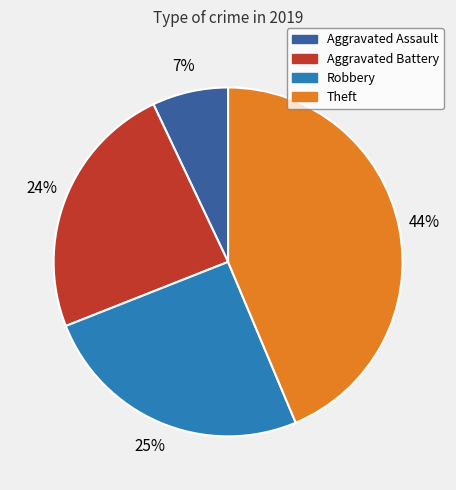

Which has a higher value, Robbery or Theft?

Theft